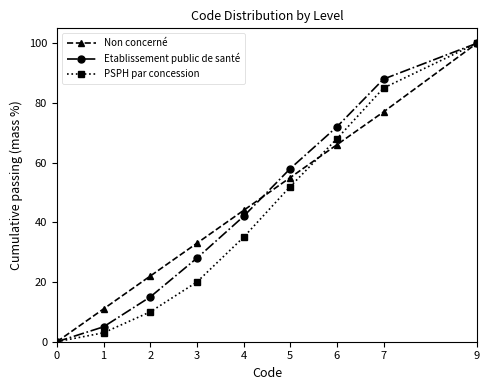

What are all the series names shown in the legend?

Non concerné, Etablissement public de santé, PSPH par concession